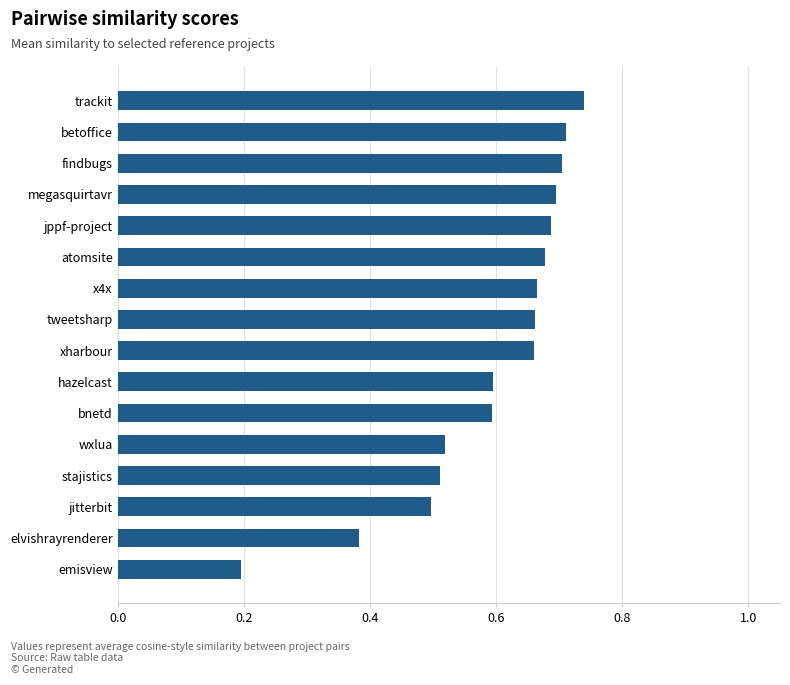

Where is the data nearest to the value 0?

emisview